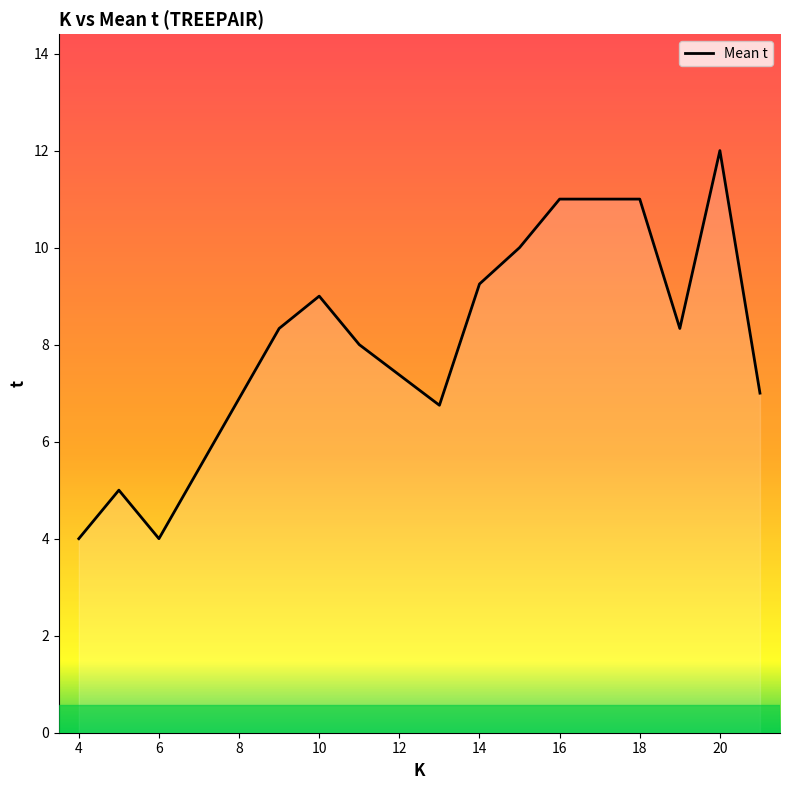

Does the chart display data point markers on the line(s)?

No